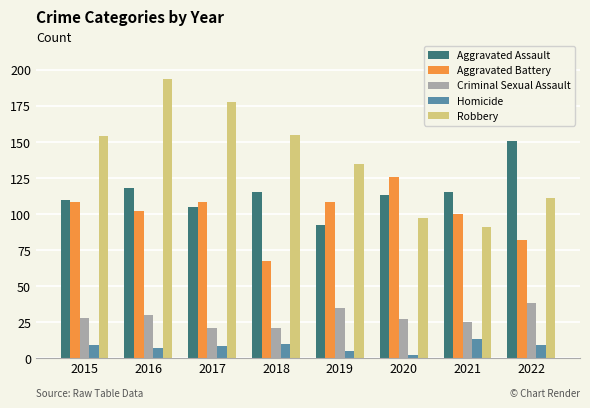

Where is Aggravated Battery nearest to the value 96?

2021